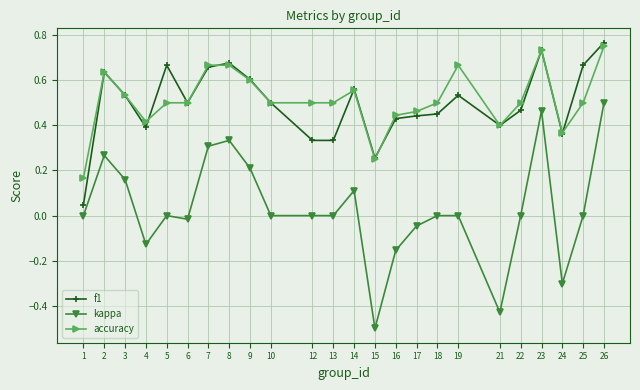

What is the minimum value shown in the chart?

-0.5